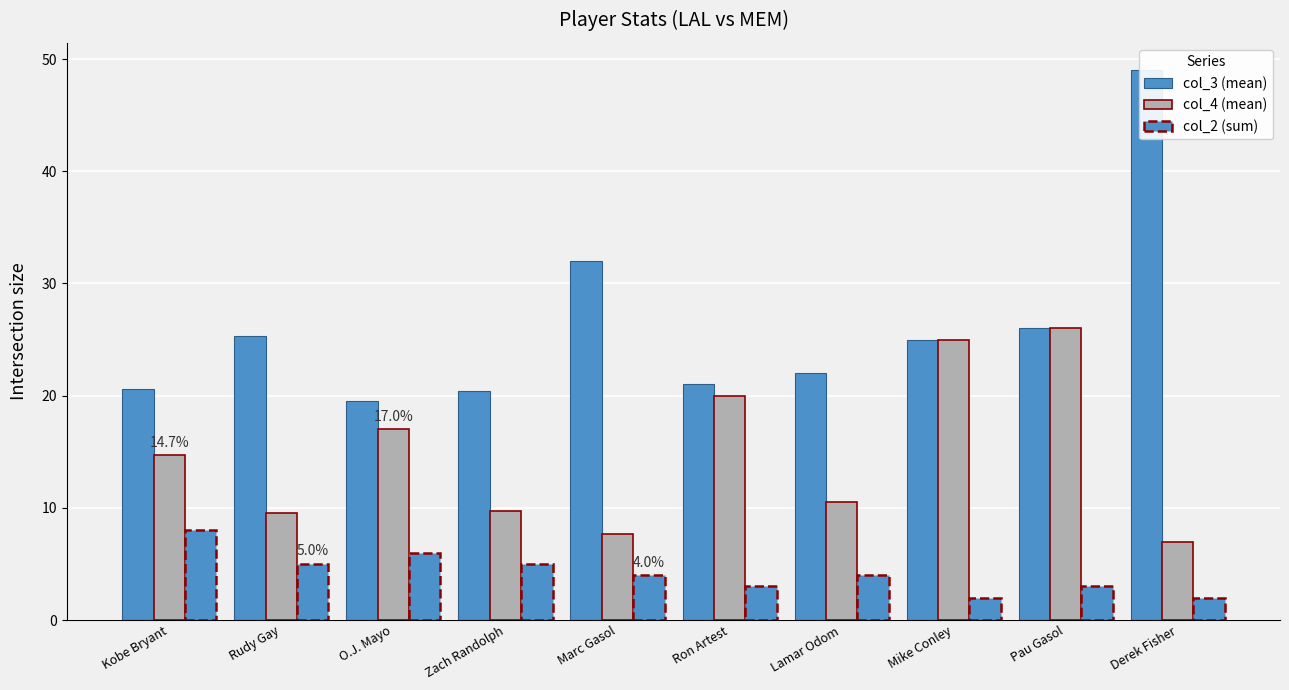

Are the bars grouped side by side (vs. stacked)?

Yes